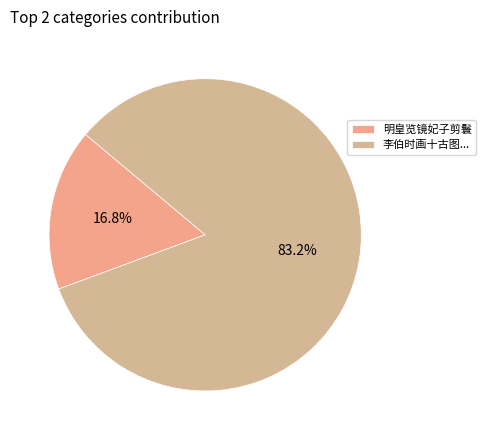

Which slice represents more than half of the pie?

李伯时画十古图...